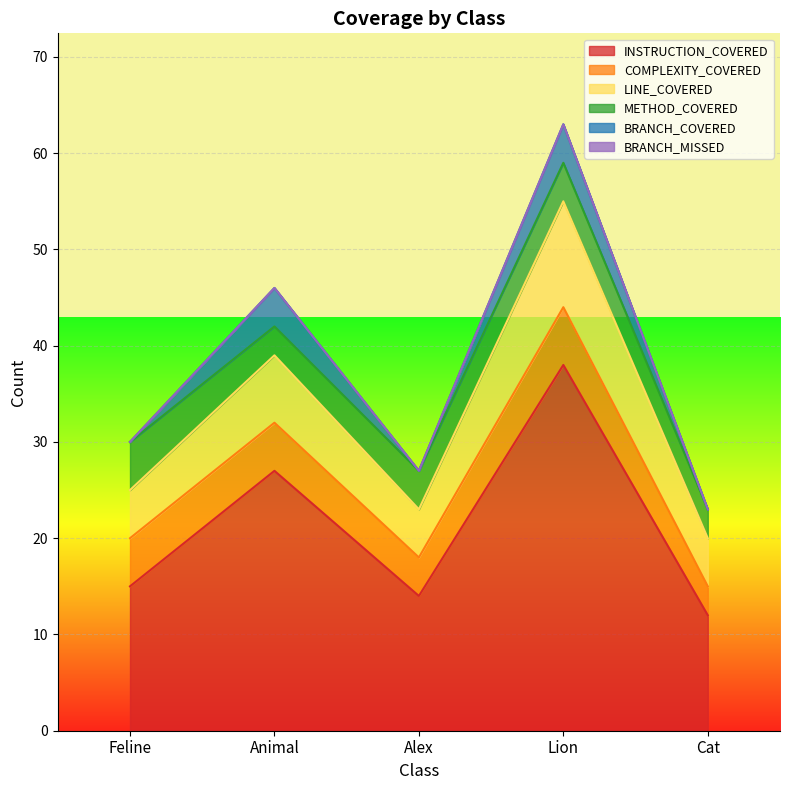

What is the sum of all METHOD_COVERED values?

19